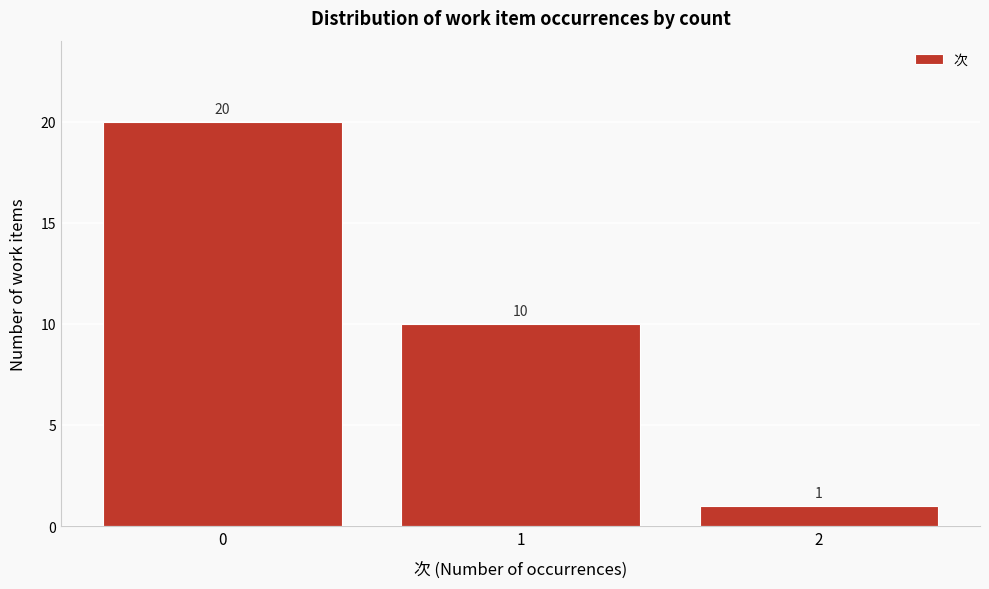

Which range on the x-axis has the tallest bar?

-0.5 to 0.5